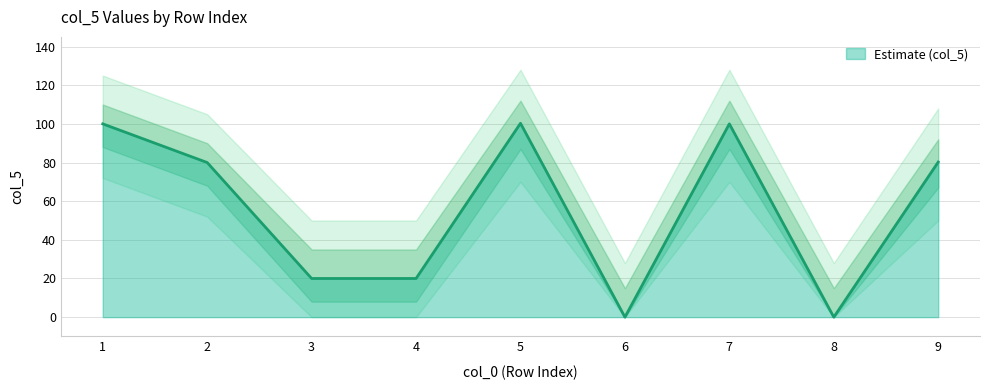

Which category has the lowest value across all series?

6